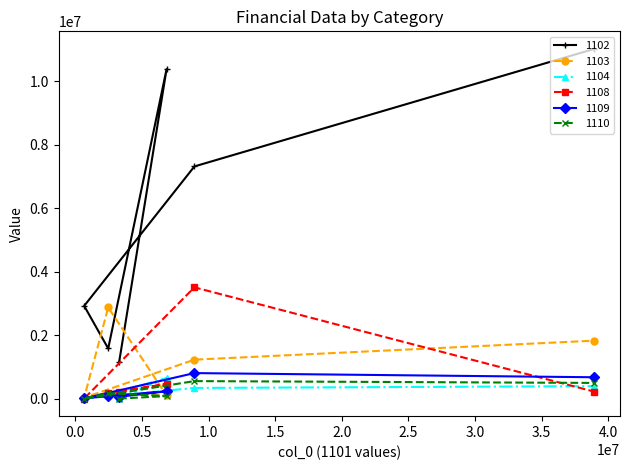

What is the greatest value displayed?

11024089